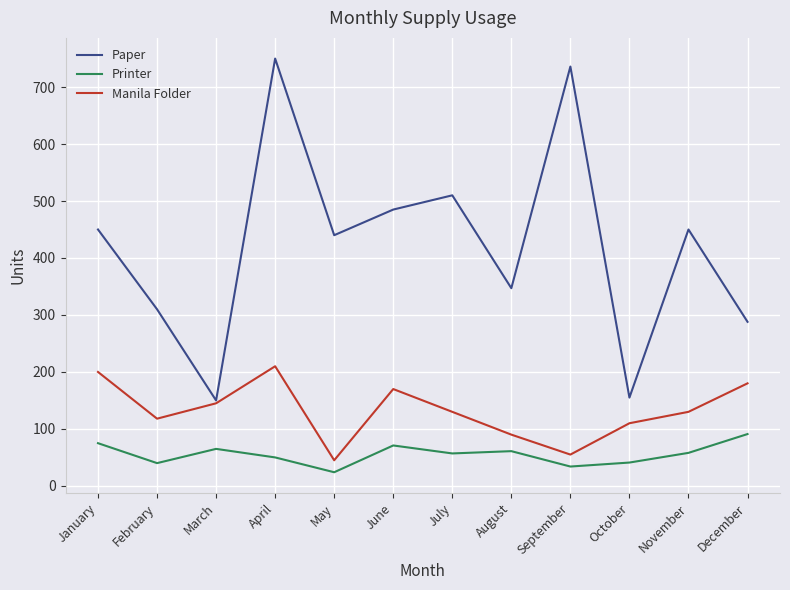

What is the minimum value for Paper?

150